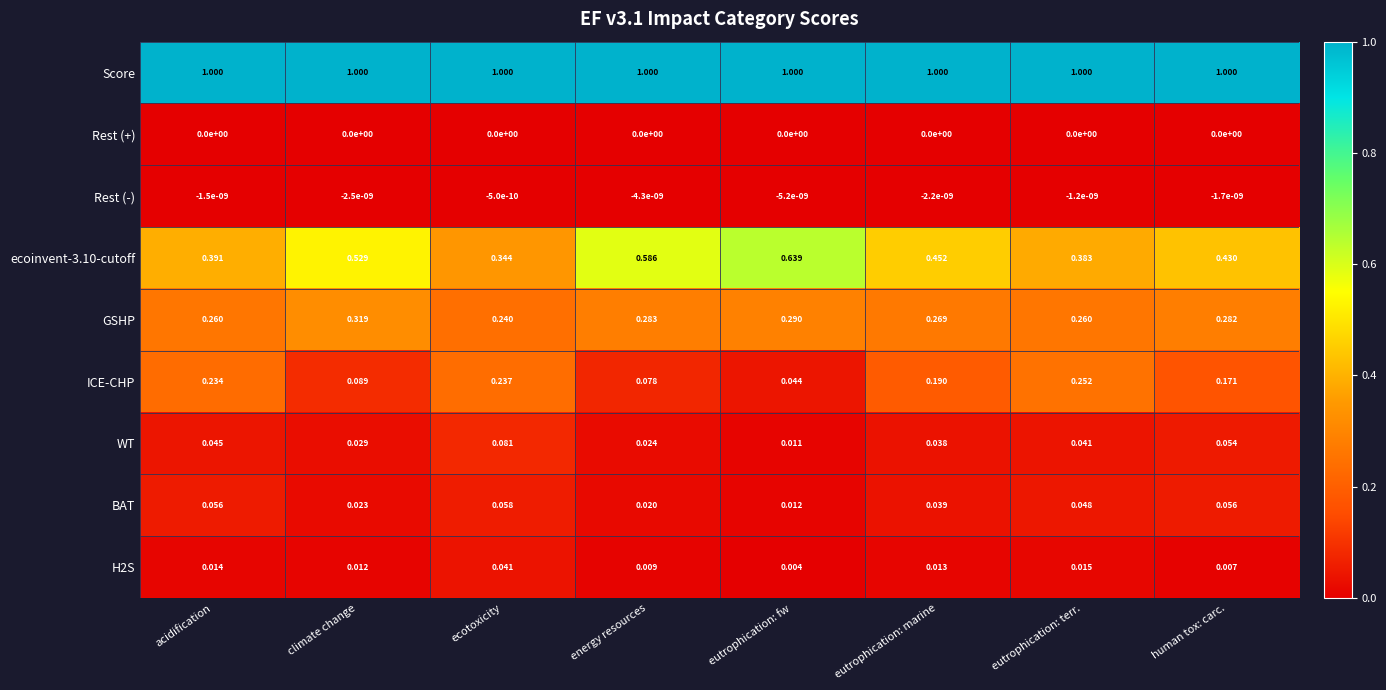

Which label corresponds to the smallest value in the chart?

eutrophication: fw